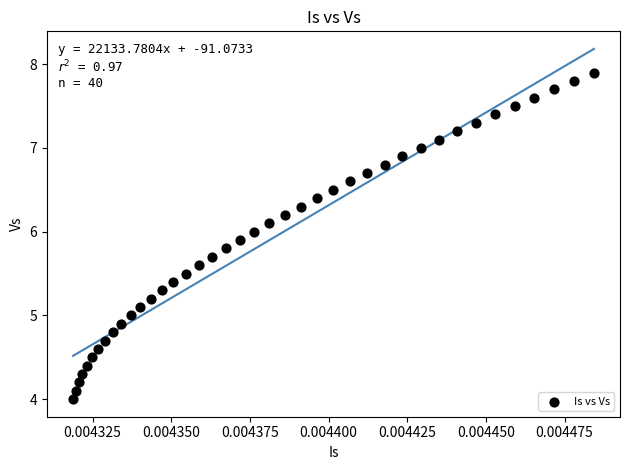

What is the range of Y values (max minus min)?

3.9